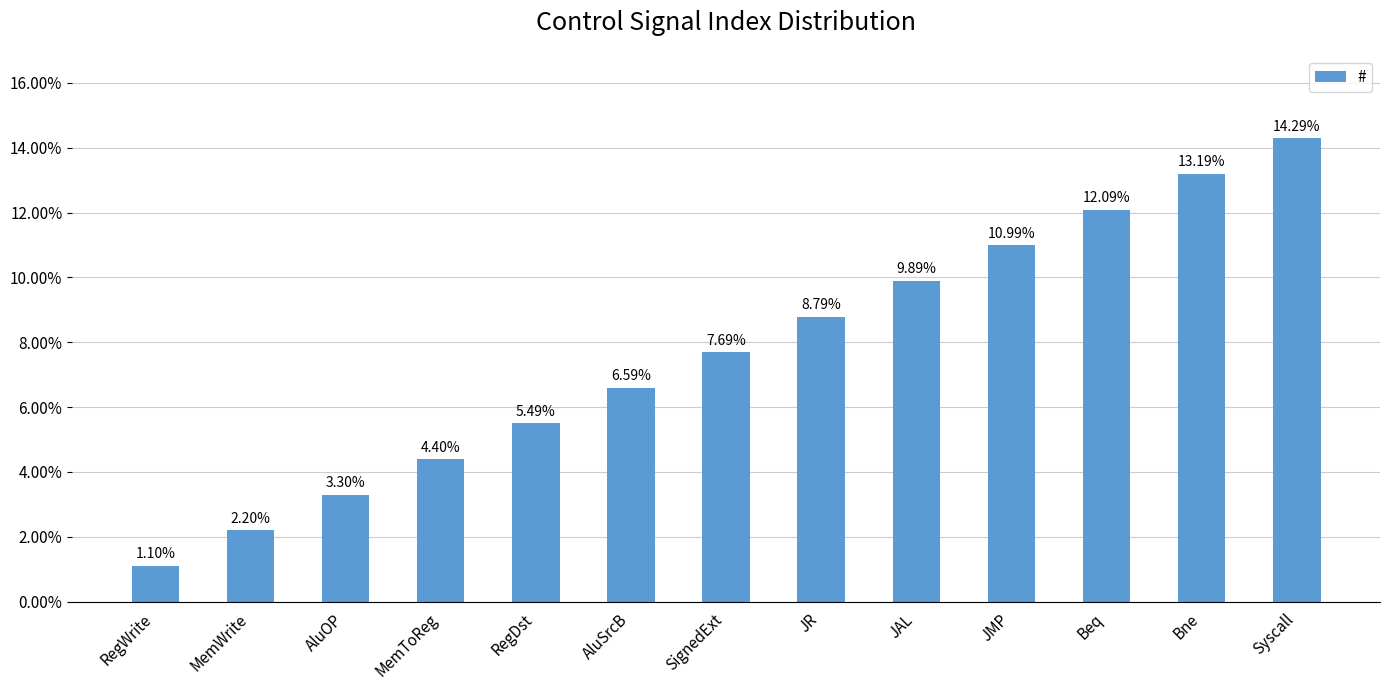

How many bars are there in total?

13